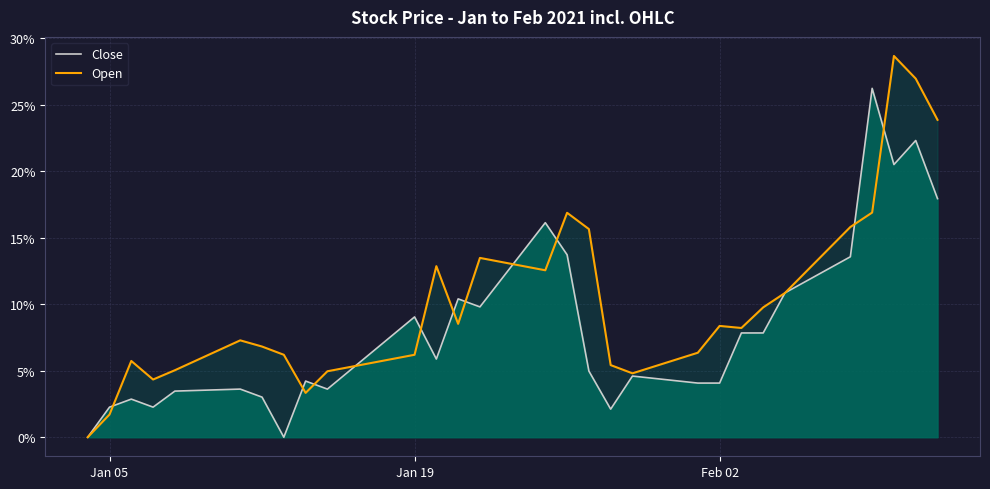

What is the sum of all Close values?

237.3